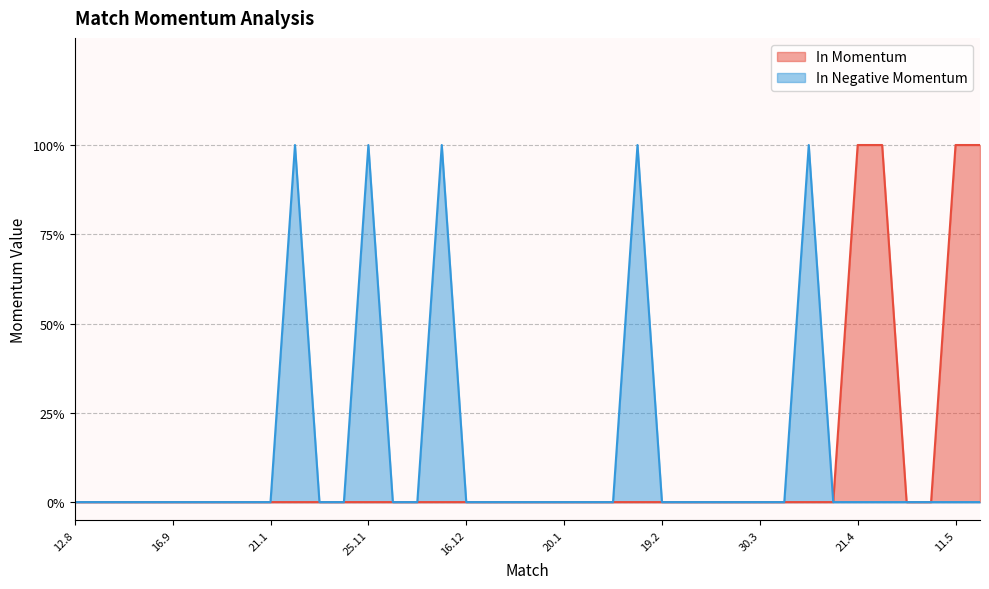

What are all the series names shown in the legend?

In Momentum, In Negative Momentum